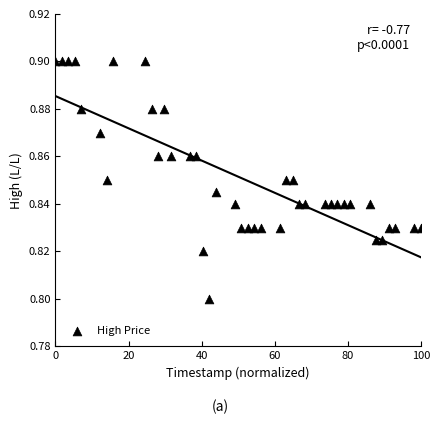

What is the range of X values (max minus min)?

100.0